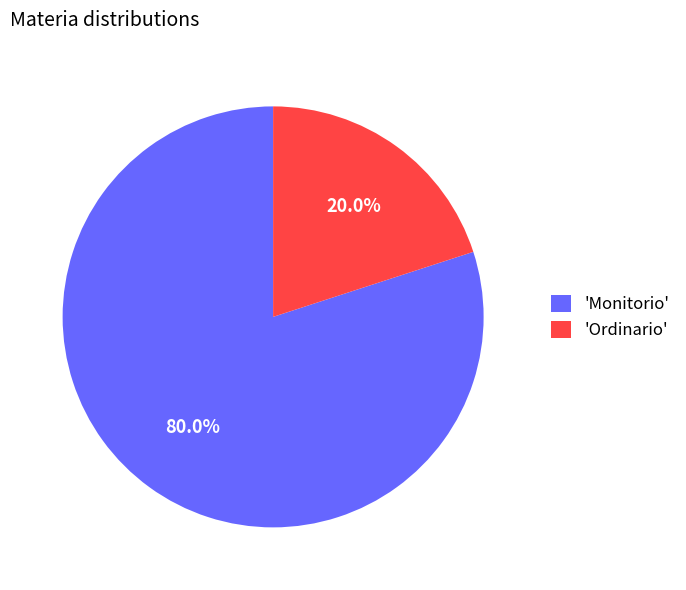

Does any single category account for the majority?

Yes